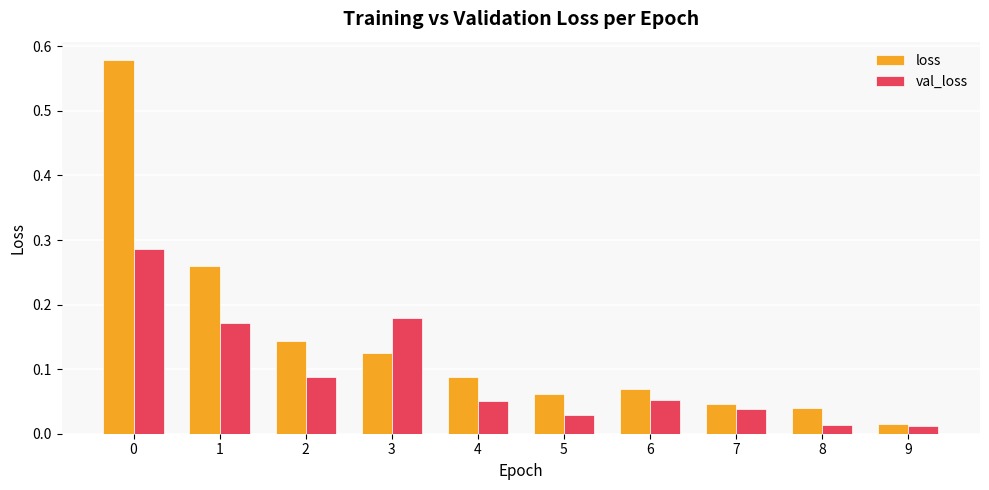

List the series in order of their peak value, lowest first.

val_loss, loss